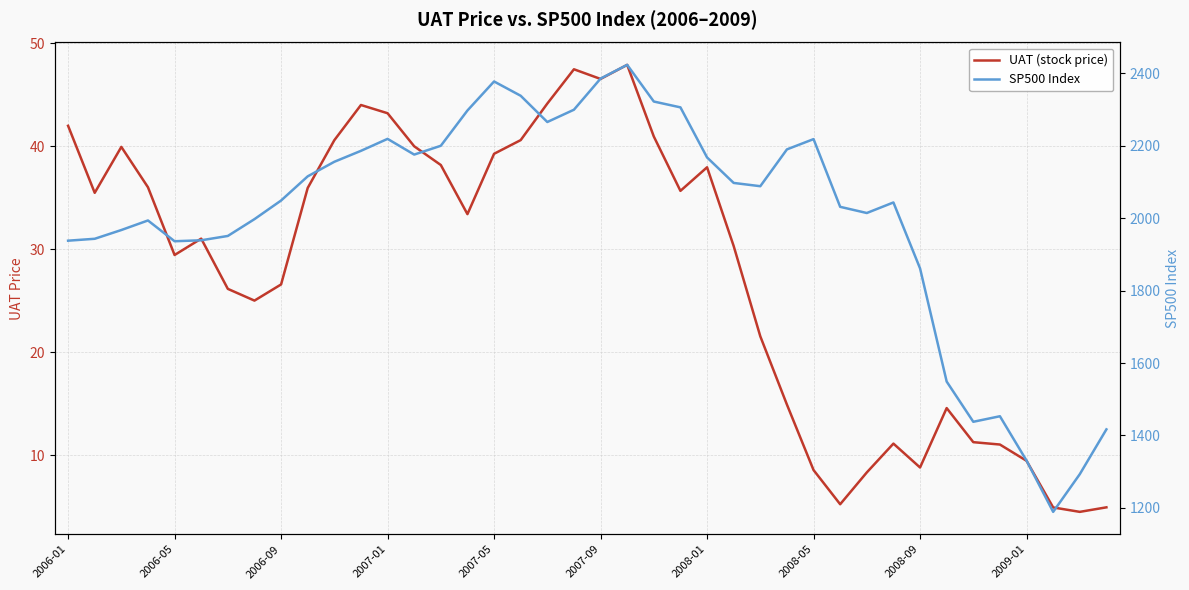

True or false: SP500 Index and UAT (stock price) intersect in this chart.

False